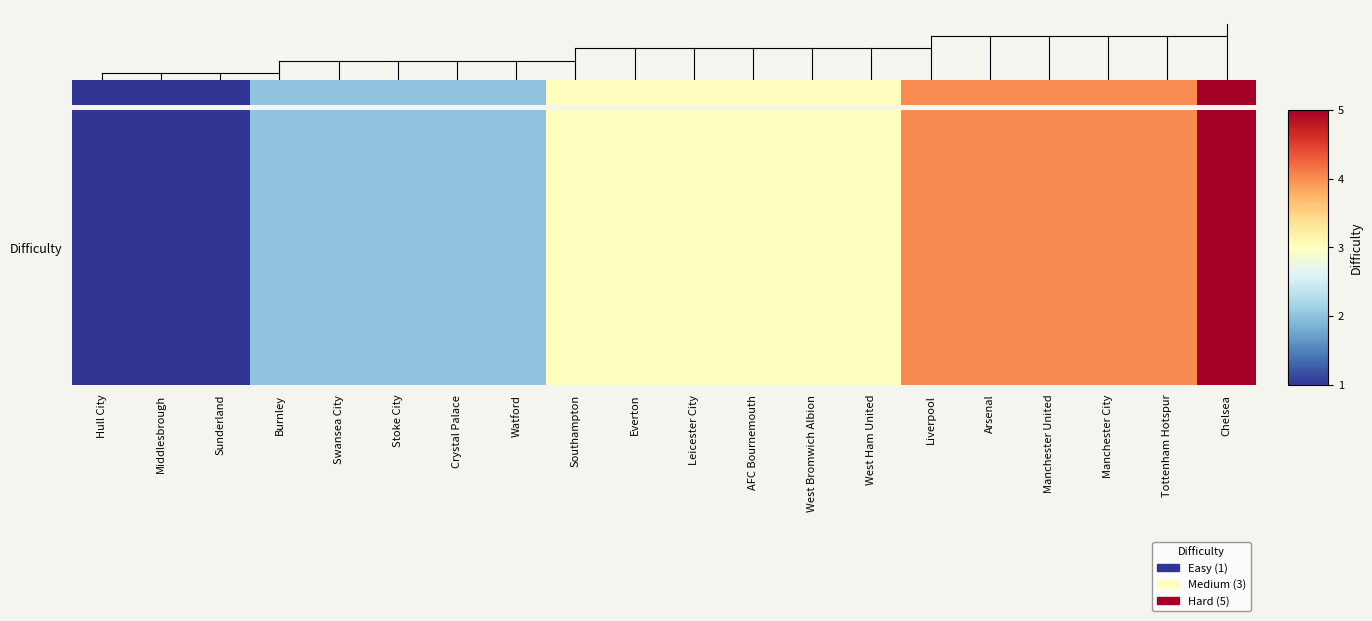

Count the number of values greater than 3.

6